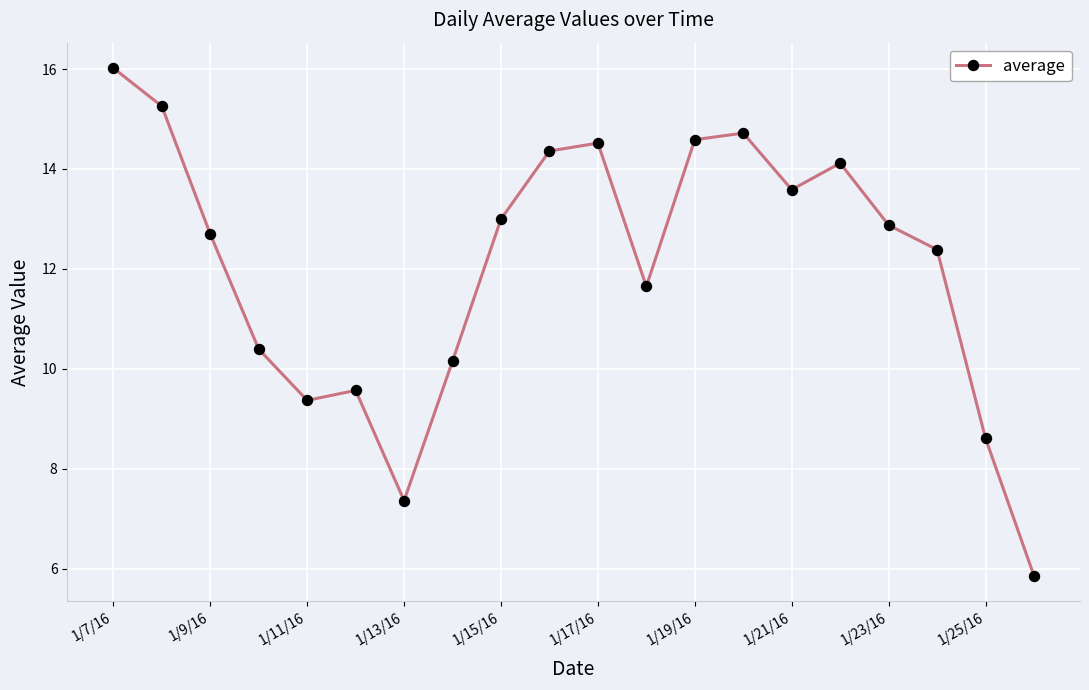

How many points are lower than both their immediate neighbors (excluding endpoints)?

4